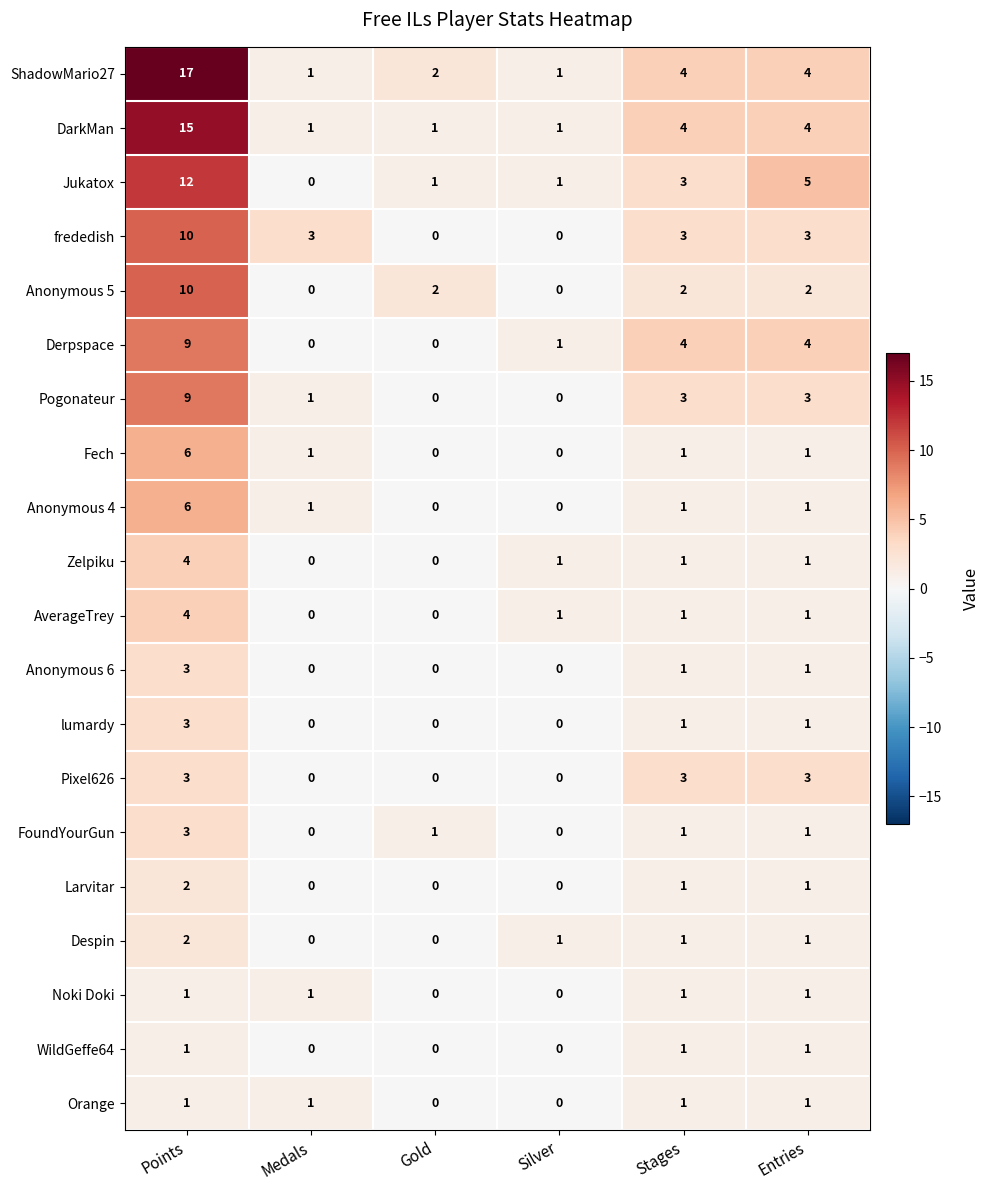

What is the maximum value shown in the chart?

17